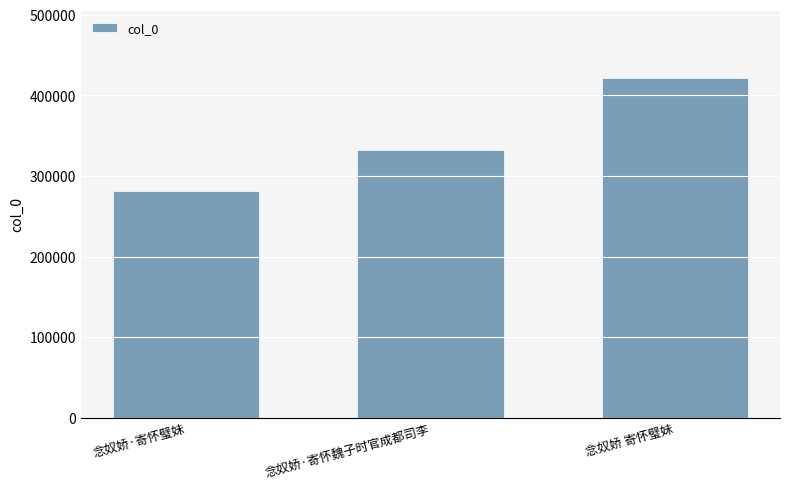

Where is the data nearest to the value 351235?

念奴娇·寄怀魏子时官成都司李